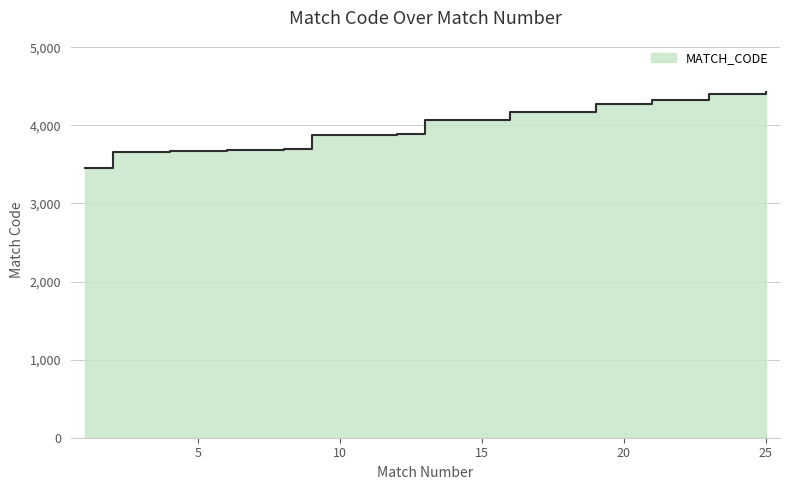

What is the minimum value shown in the chart?

3460